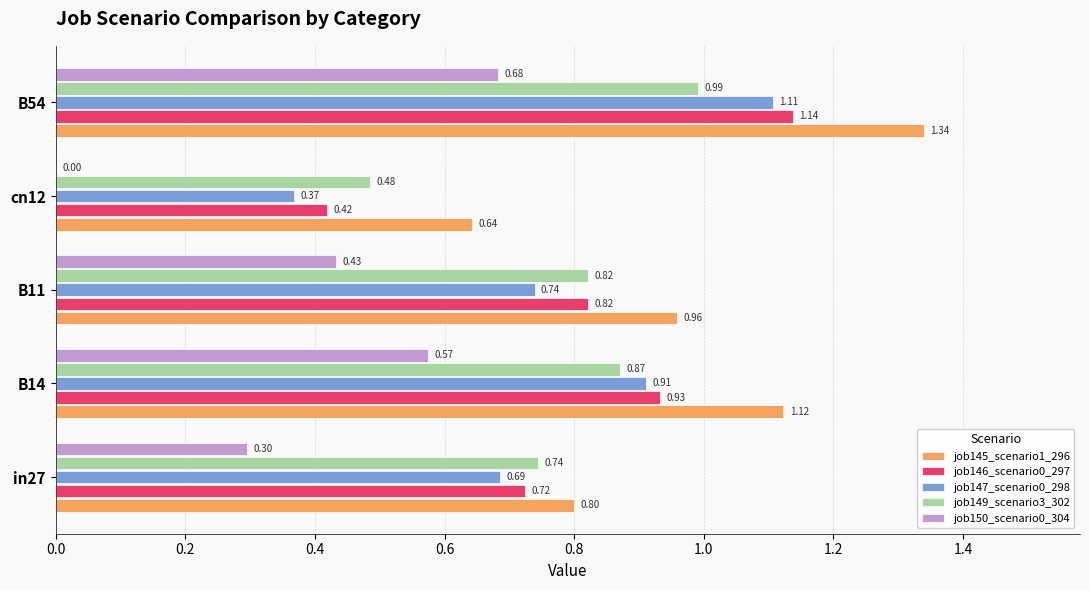

What is the total value across all series at B54?

5.3